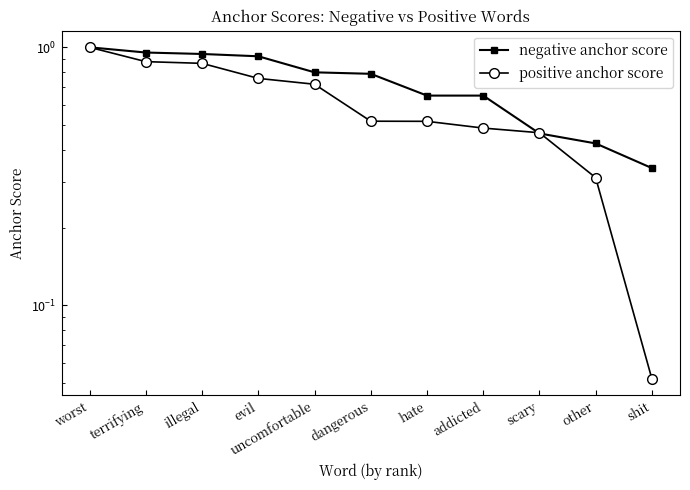

How many times do negative anchor score and positive anchor score cross each other?

2